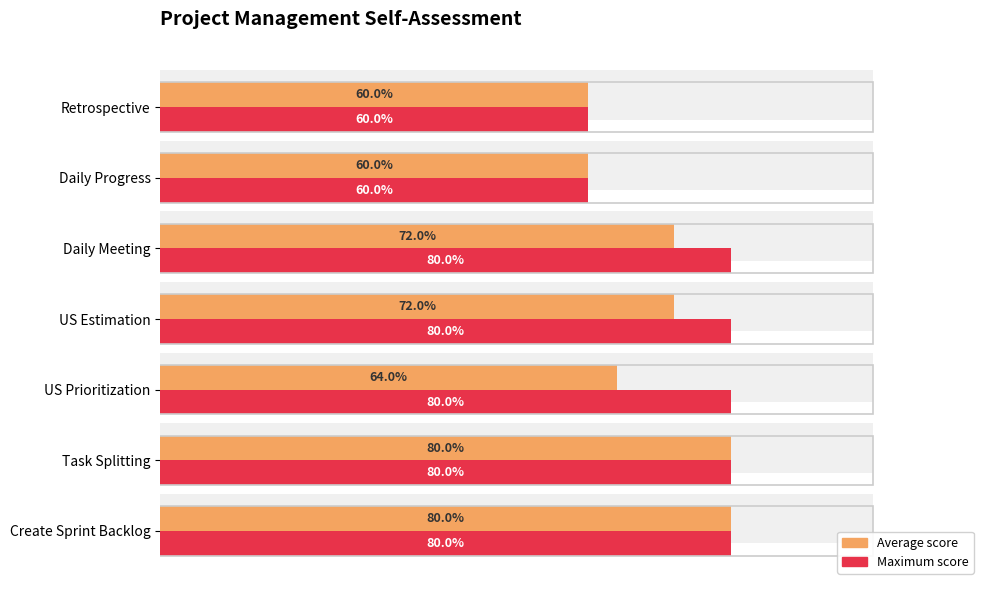

How many groups of bars are there?

7